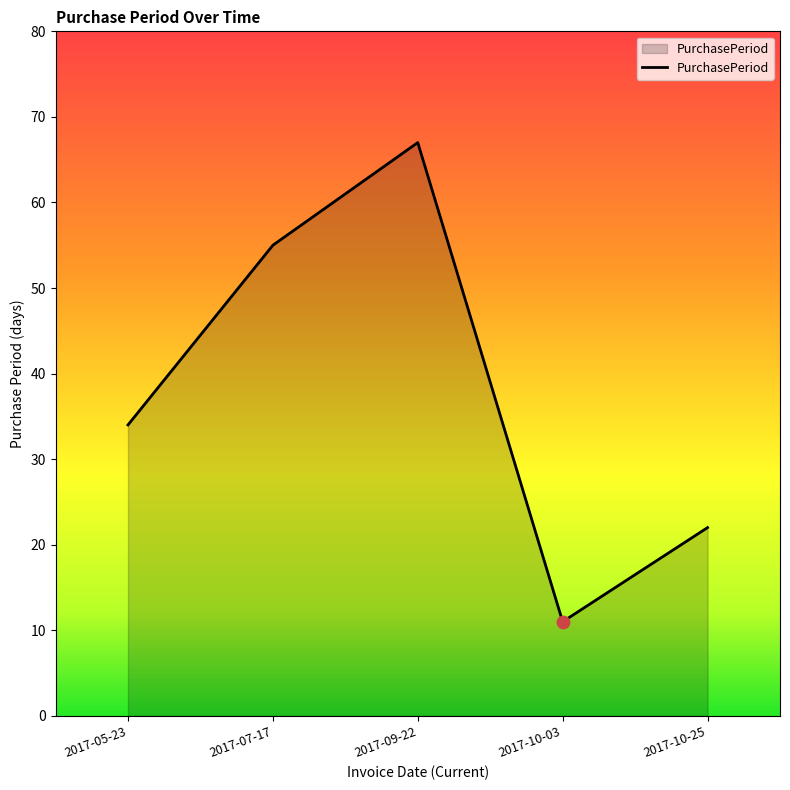

What is the ratio of the value at 2017-10-03 to the value at 2017-07-17?

0.2